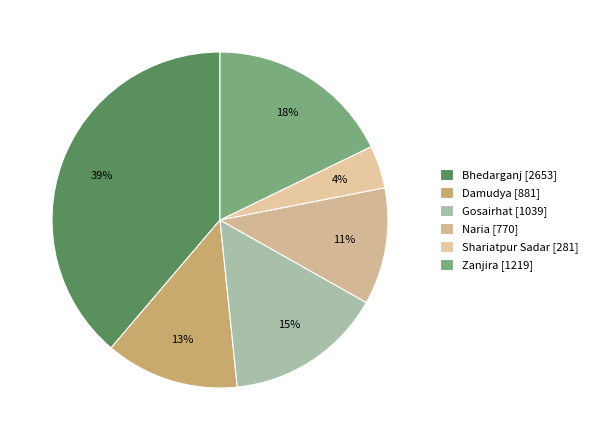

Combined, do Zanjira and Gosairhat account for over 50%?

No